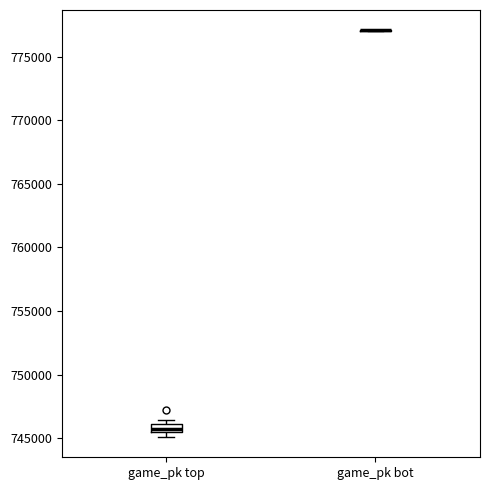

Comparing the boxes themselves (not the whiskers), which one is the tallest?

game_pk top